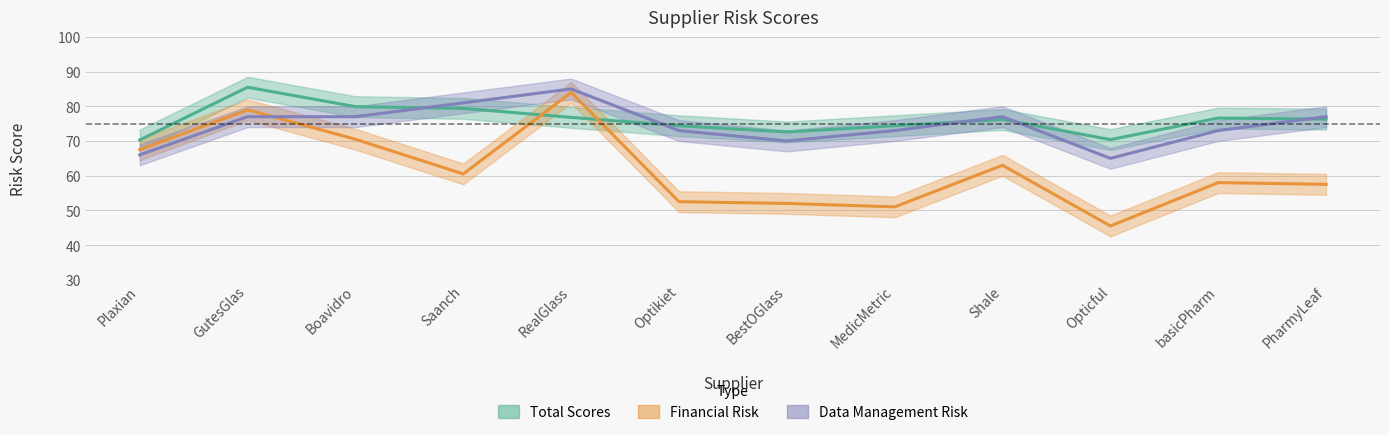

How many values in the Total Scores series exceed 76?

7